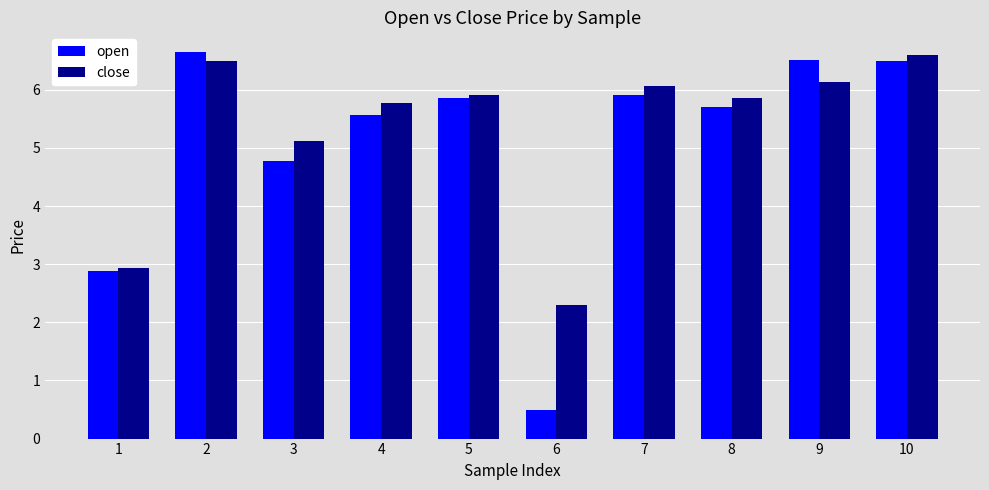

What is the value of the close bar at the 6th from the left?

2.3